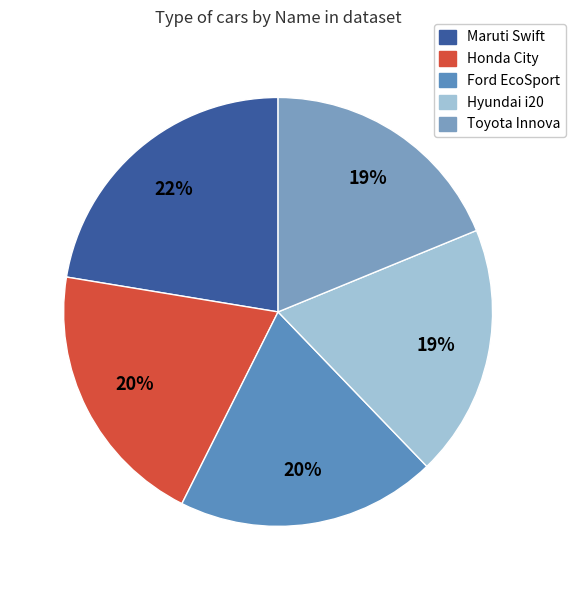

To the nearest percent, what portion does Hyundai i20 represent?

19%